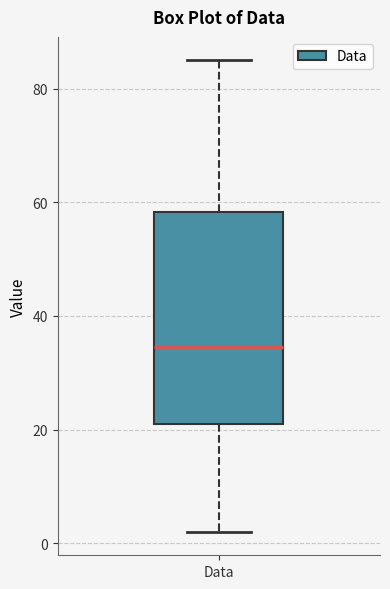

Read this box plot against the y-axis: the position of the median line, the range covered by the box, and the ends of both whiskers. The values are not printed on the chart, so give them approximately, as read against the axis.

median 34, box 22 to 58, whiskers 2 to 86